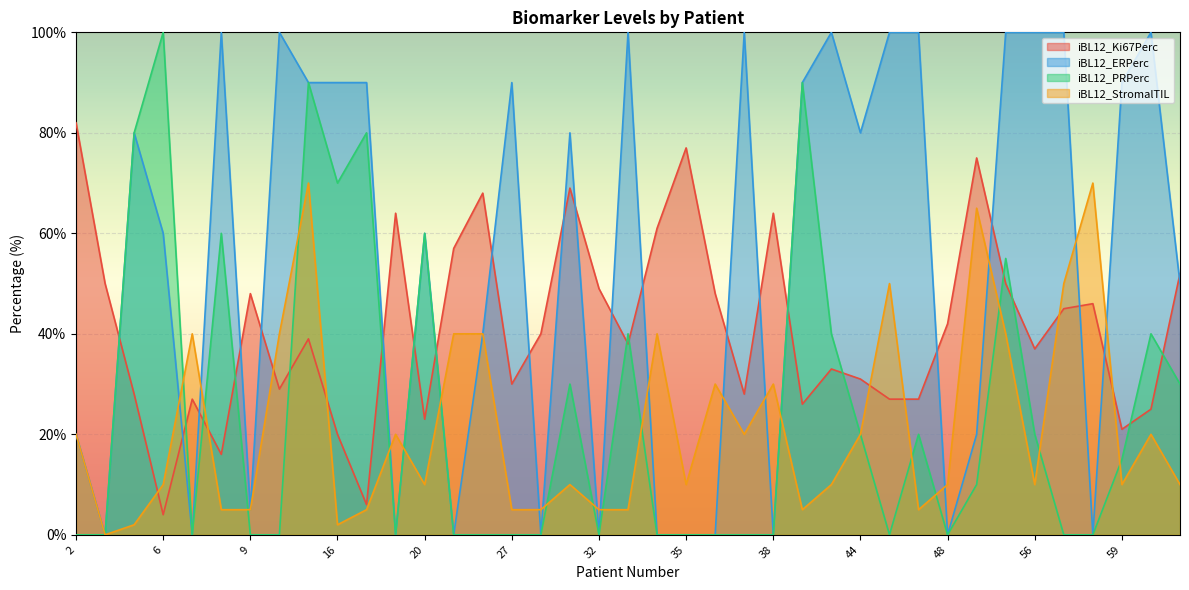

Where does the iBL12_StromalTIL series first go above 10?

2